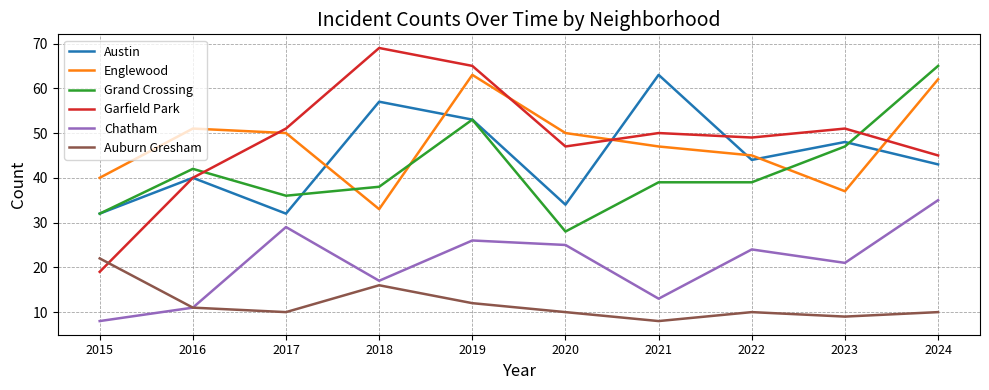

True or false: Grand Crossing and Chatham cross at least once.

False